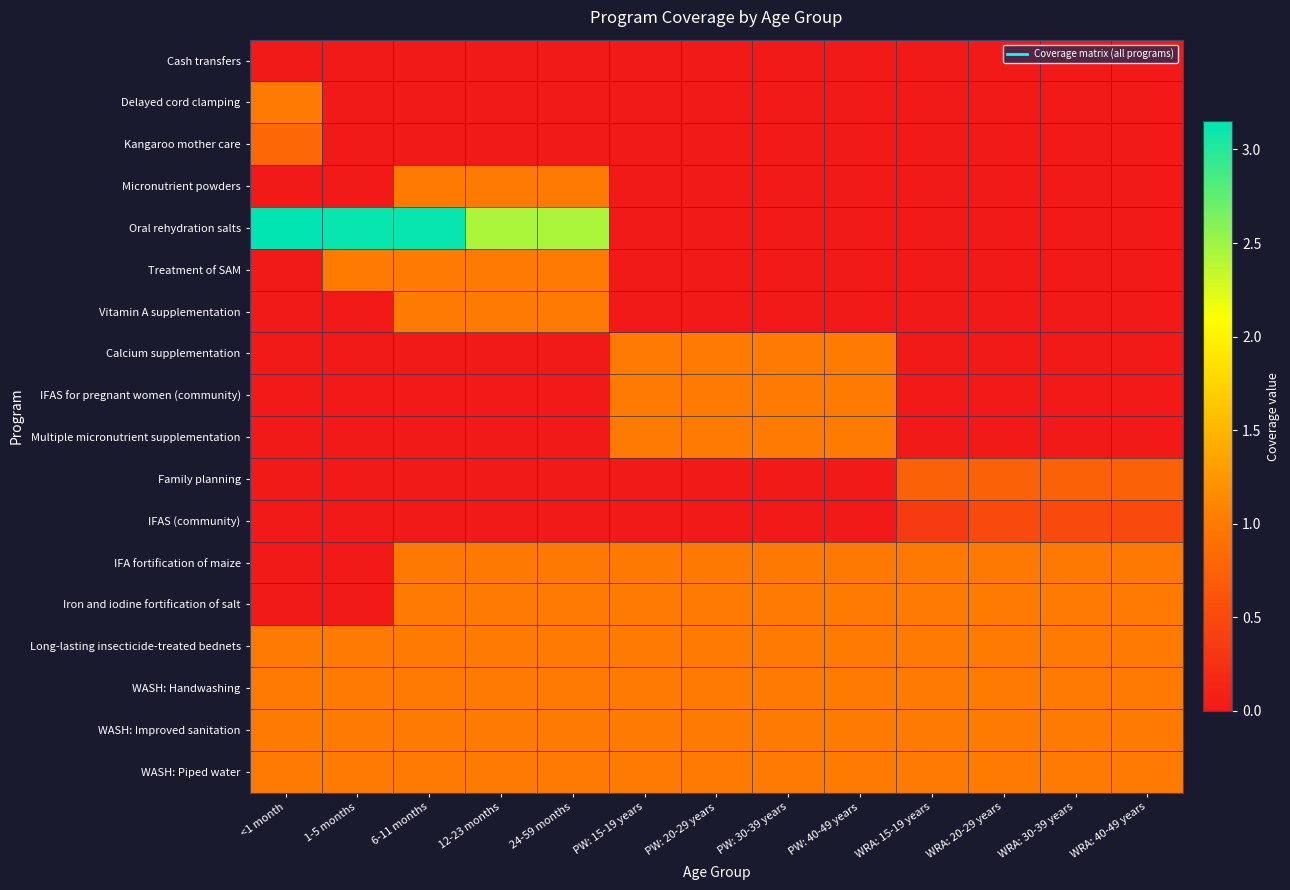

Which series changed the most between 6-11 months and WRA: 20-29 years?

Oral rehydration salts